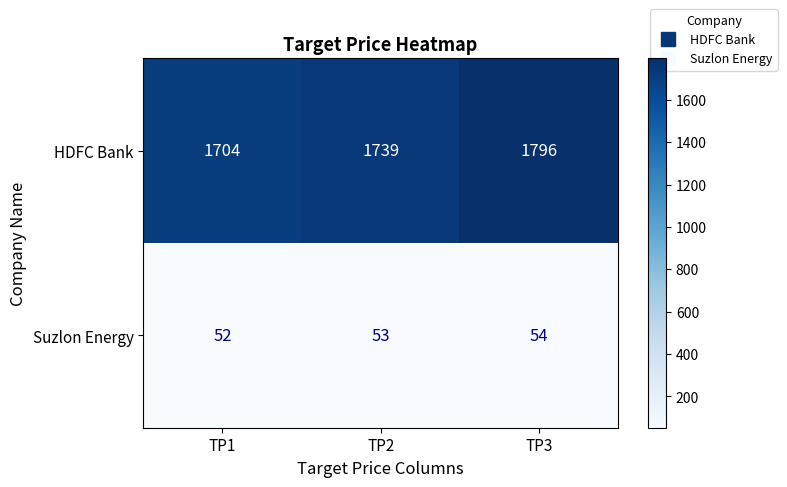

How many distinct data groups are displayed?

2